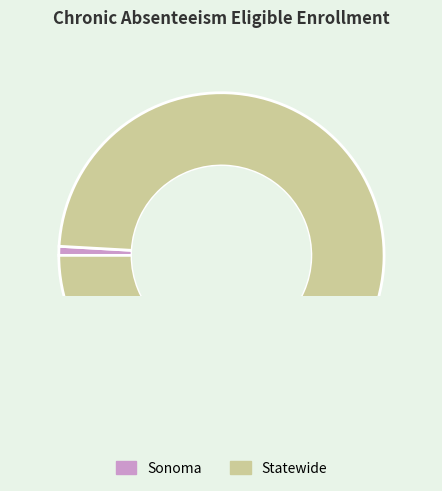

To the nearest percent, what percentage of the pie is Sonoma?

1%